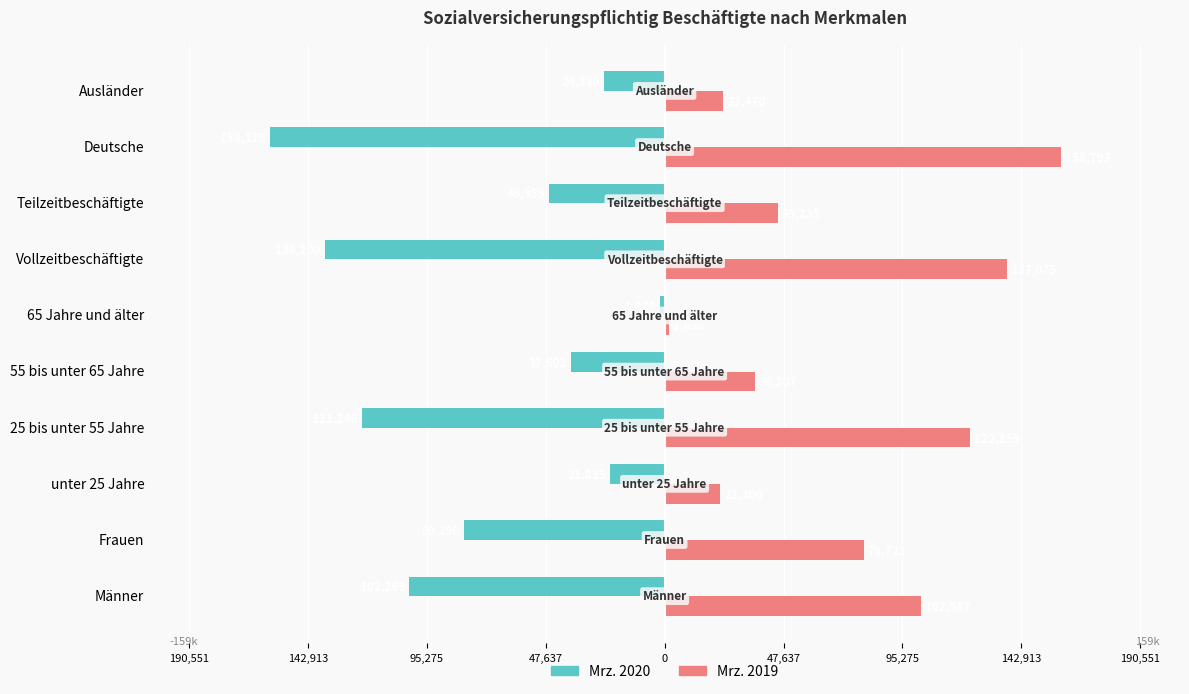

Rank the series by their average value, from highest to lowest.

Mrz. 2019, Mrz. 2020